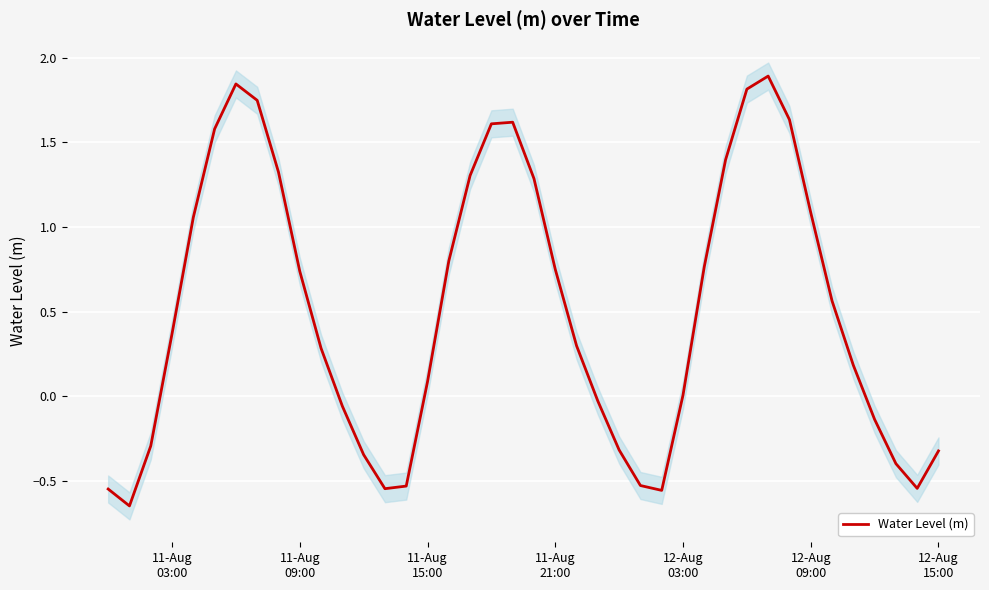

What is the maximum value for Water Level (m)?

1.9